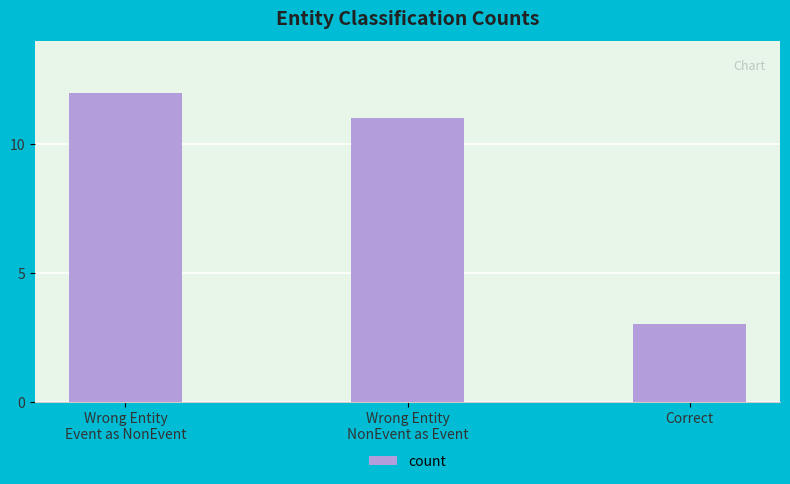

True or false: the data shows 1 at Correct.

False